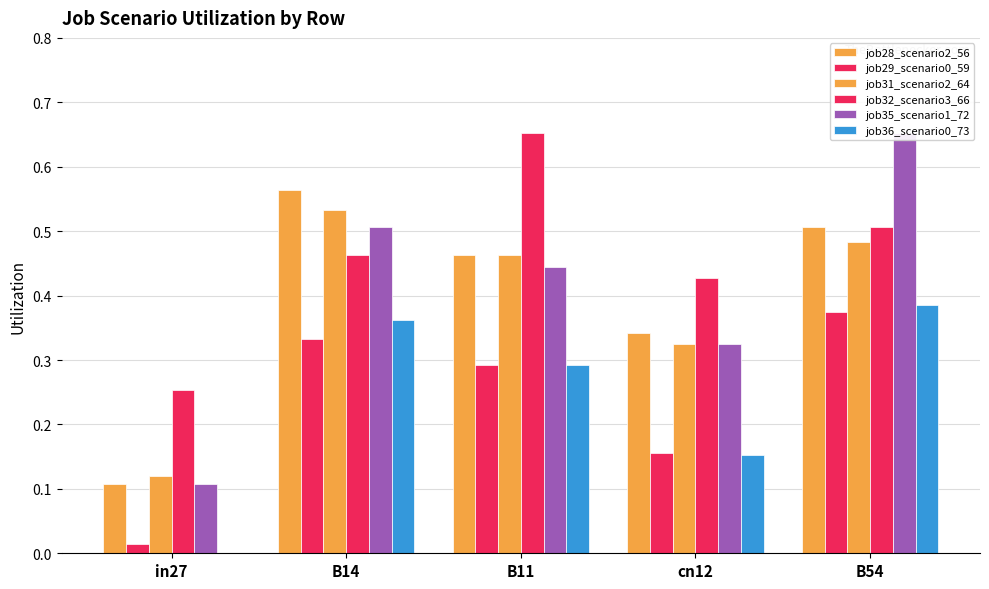

Which category has the lowest value in the job31_scenario2_64 series?

in27